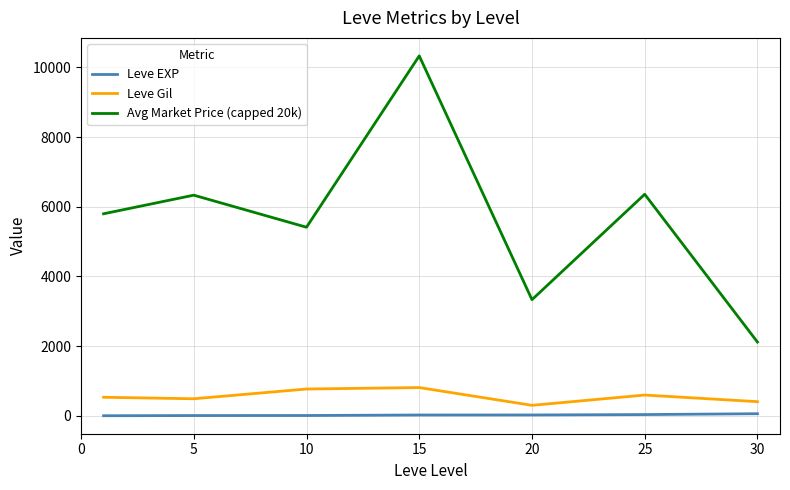

What is the greatest value displayed?

10333.3